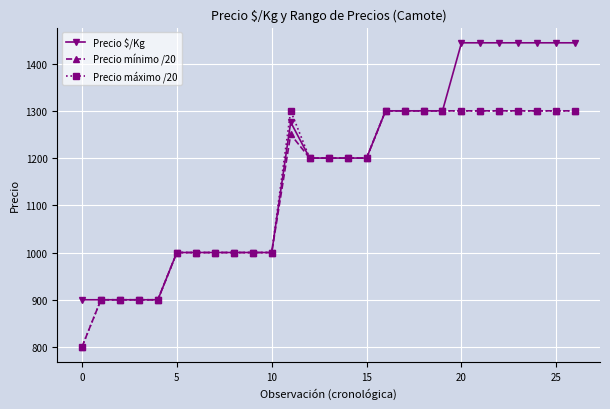

What is the value of the Precio máximo /20 point at the 16th from the left?

1200